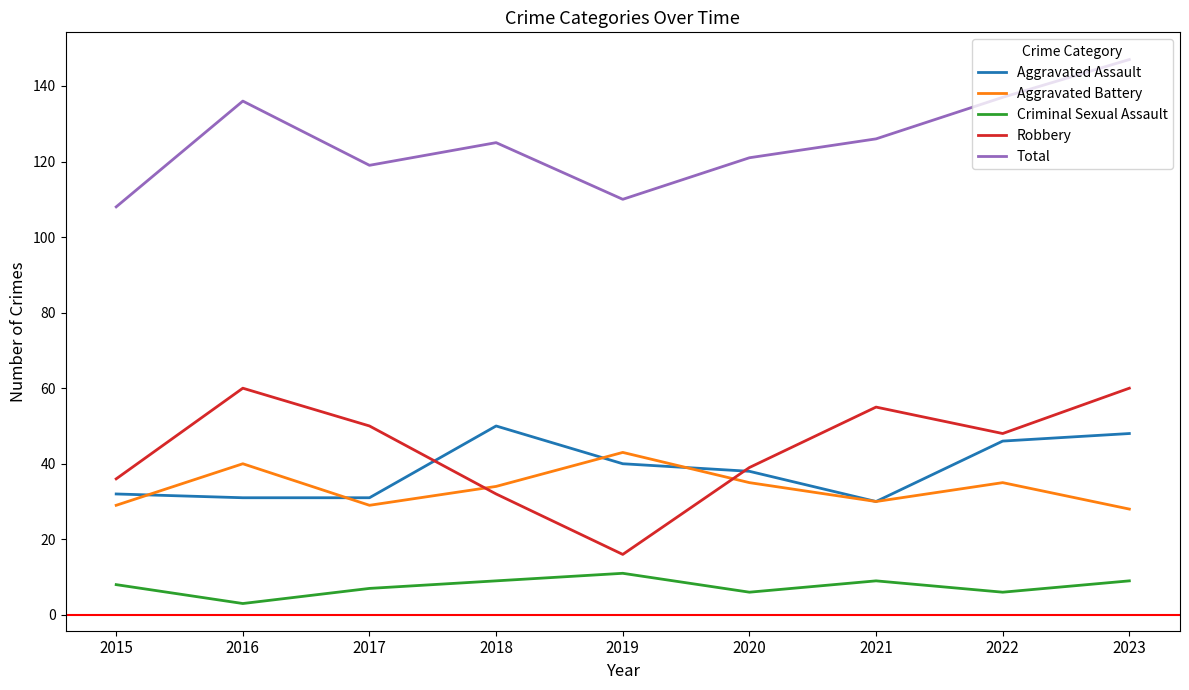

Which series has the largest range (max minus min)?

Robbery